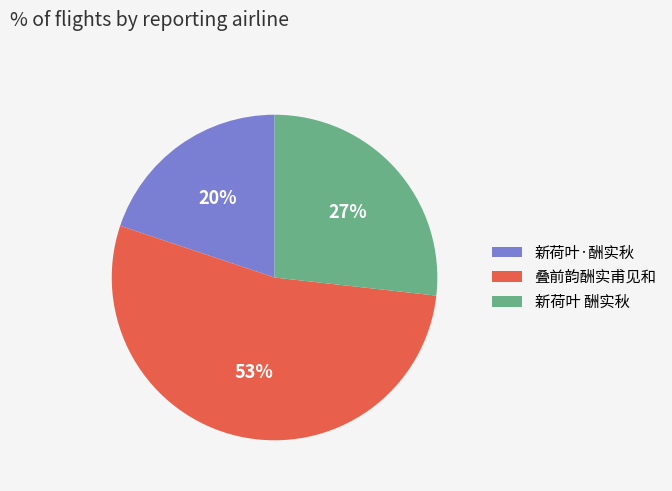

Which category has the biggest portion of the pie?

叠前韵酬实甫见和